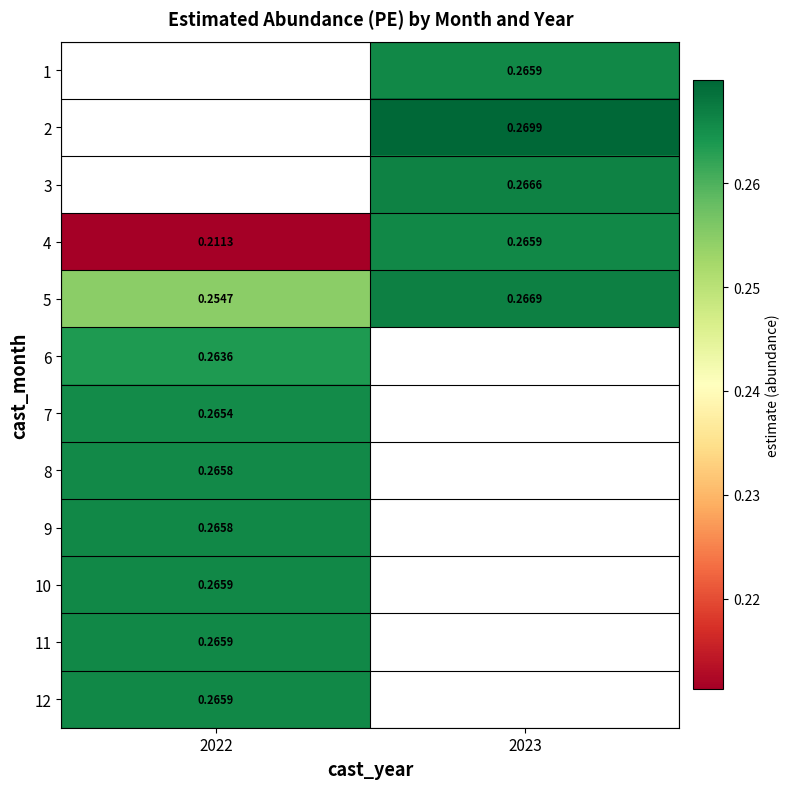

What is the minimum value for 7?

0.3